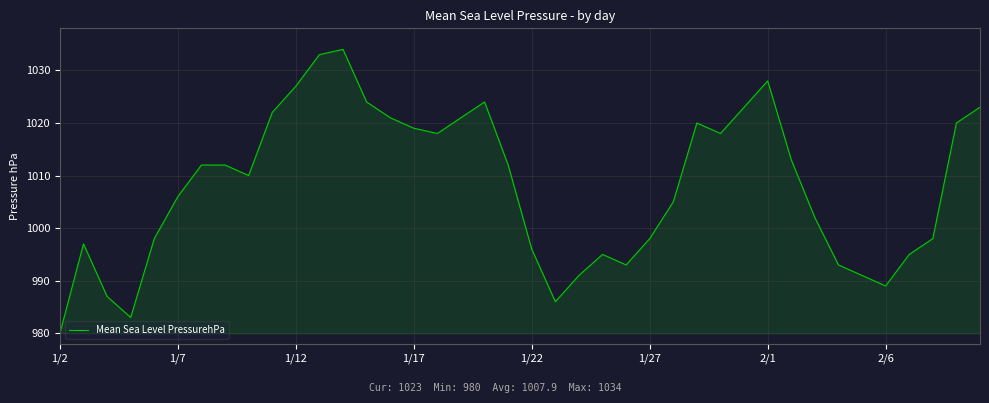

What is the minimum value shown in the chart?

980